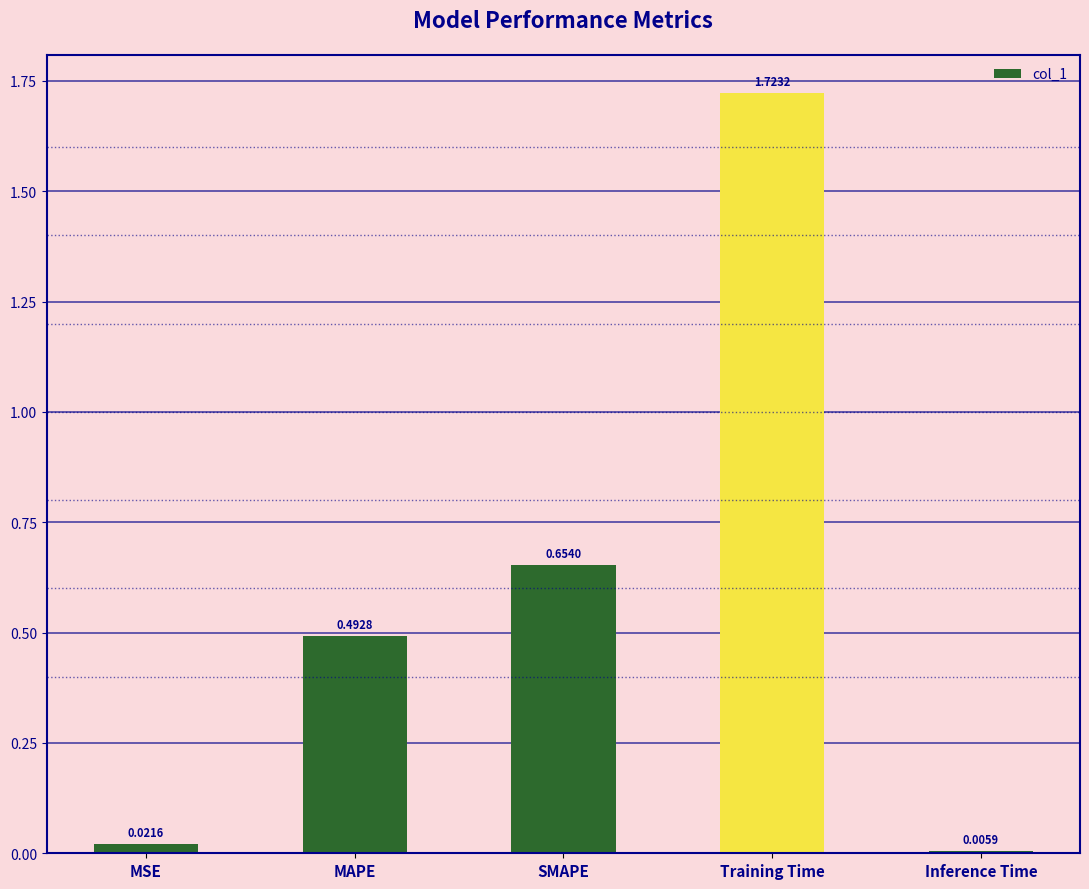

What is the label of the 1st bar from the right?

Inference Time